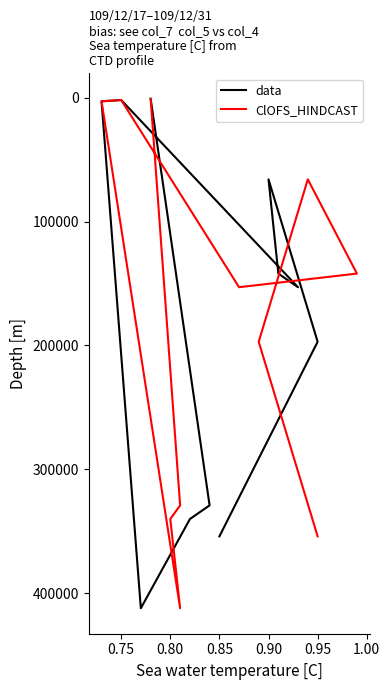

How many data points in data are above 153000?

5